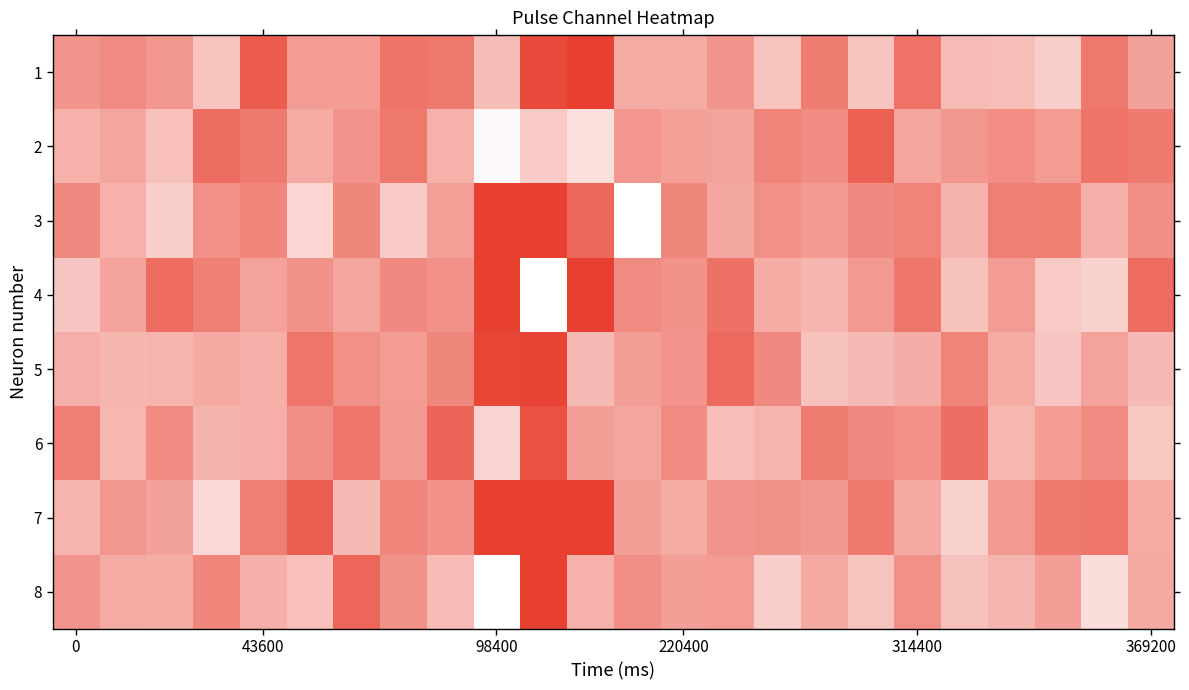

Reading left to right, list all the values displayed in this chart.

1: 0.2	0.4	0.2	-0.8	1.4	0.1	0.0	0.9	0.8	-0.6	1.8	3.6	-0.3	-0.3	0.2	-0.8	0.7	-0.8	0.9	-0.6	-0.6	-1.0	0.8	-0.1
2: -0.4	-0.1	-0.7	1.0	0.8	-0.3	0.2	0.8	-0.4	-1.9	-0.9	-1.3	0.2	-0.0	-0.1	0.6	0.4	1.3	-0.1	0.2	0.4	0.1	0.9	0.8
3: 0.5	-0.4	-1.0	0.3	0.5	-1.1	0.5	-0.9	-0.0	6.4	4.7	1.2	-2.3	0.5	-0.2	0.3	0.1	0.5	0.5	-0.4	0.7	0.7	-0.4	0.3
4: -0.8	-0.1	1.1	0.7	-0.1	0.3	-0.1	0.5	0.3	3.5	-3.2	7.2	0.4	0.3	1.0	-0.3	-0.5	0.1	0.9	-0.7	0.0	-0.9	-1.1	1.1
5: -0.3	-0.5	-0.4	-0.2	-0.3	0.9	0.3	0.1	0.5	1.8	1.9	-0.5	-0.0	0.2	1.1	0.5	-0.7	-0.6	-0.3	0.6	-0.3	-0.8	-0.1	-0.5
6: 0.7	-0.5	0.4	-0.4	-0.3	0.4	0.9	0.1	1.2	-1.1	1.6	0.0	-0.1	0.4	-0.6	-0.4	0.7	0.4	0.3	1.0	-0.5	0.0	0.4	-0.9
7: -0.4	0.2	-0.1	-1.2	0.7	1.4	-0.5	0.5	0.3	5.7	4.8	4.0	0.0	-0.2	0.2	0.3	0.1	0.7	-0.2	-1.0	0.1	0.8	0.9	-0.3
8: 0.2	-0.3	-0.3	0.5	-0.4	-0.7	1.2	0.3	-0.6	-3.4	3.5	-0.4	0.3	-0.0	0.1	-1.0	-0.2	-0.7	0.3	-0.7	-0.5	0.0	-1.3	-0.2